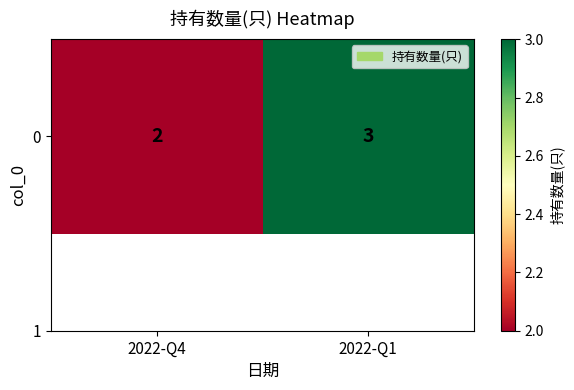

Approximately how many times larger is the value at 2022-Q1 compared to 2022-Q4?

1.5